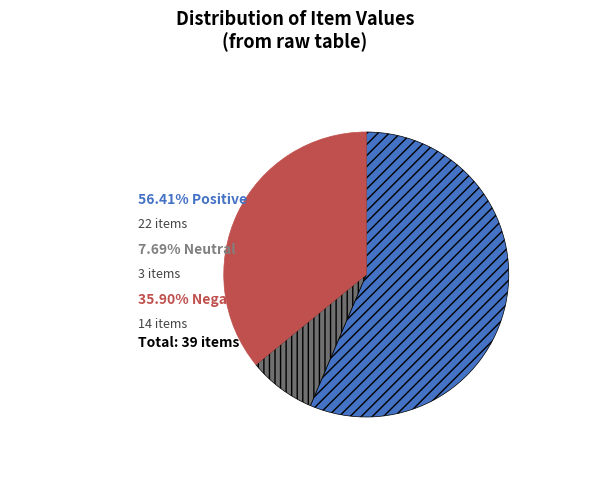

Does any single category account for the majority?

Yes